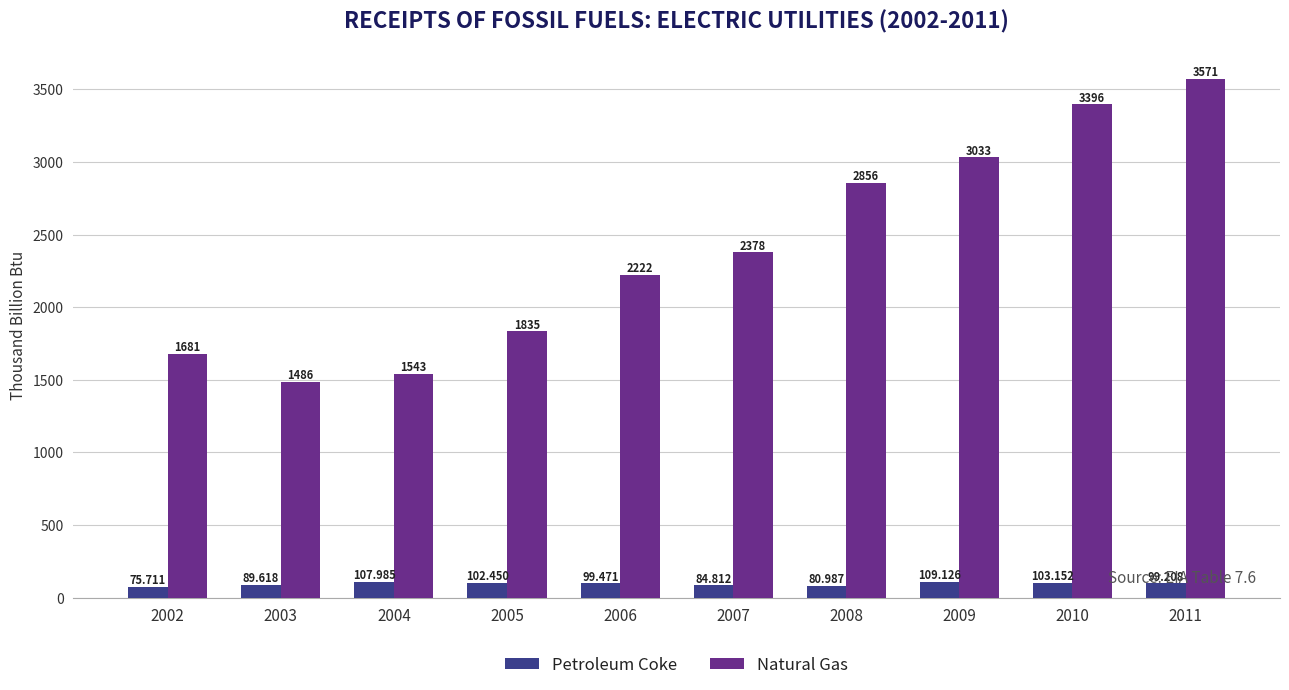

At which category is the sum across all series the highest?

2011